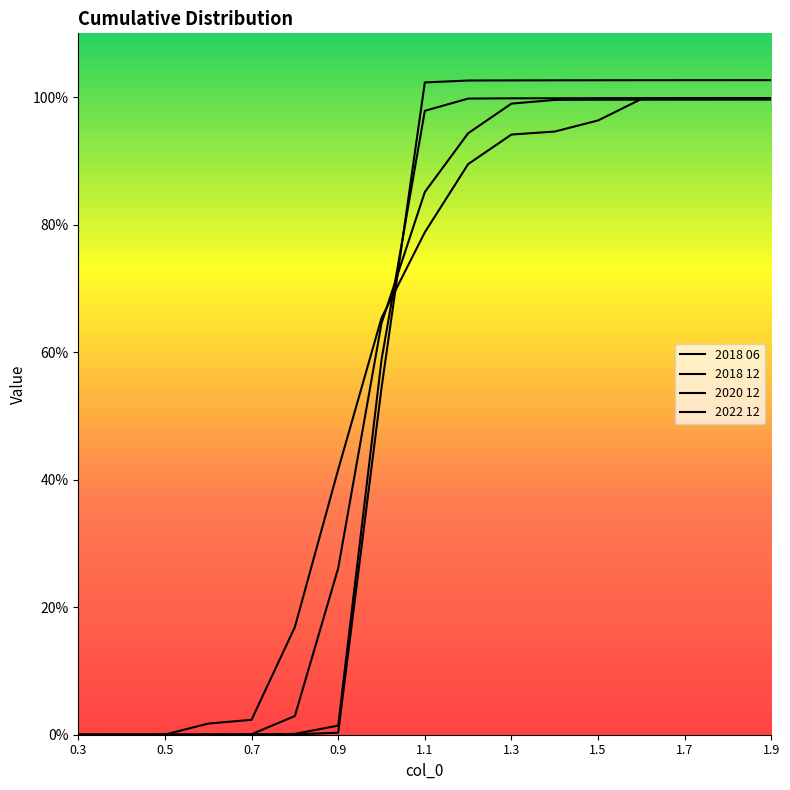

Does the chart have visible grid lines?

No